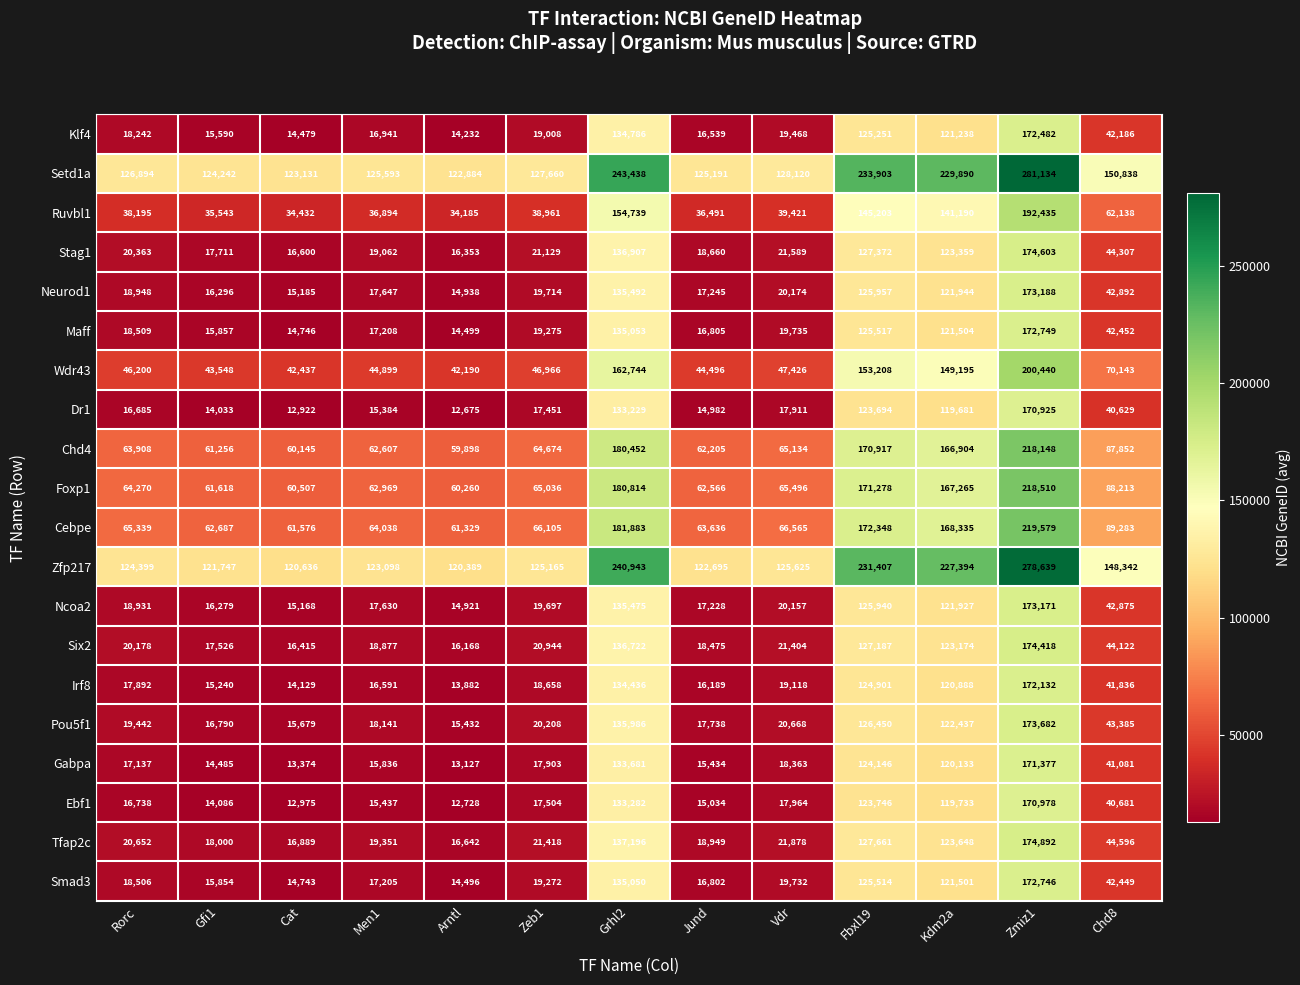

What is the difference between the highest and lowest values at Kdm2a?

110209